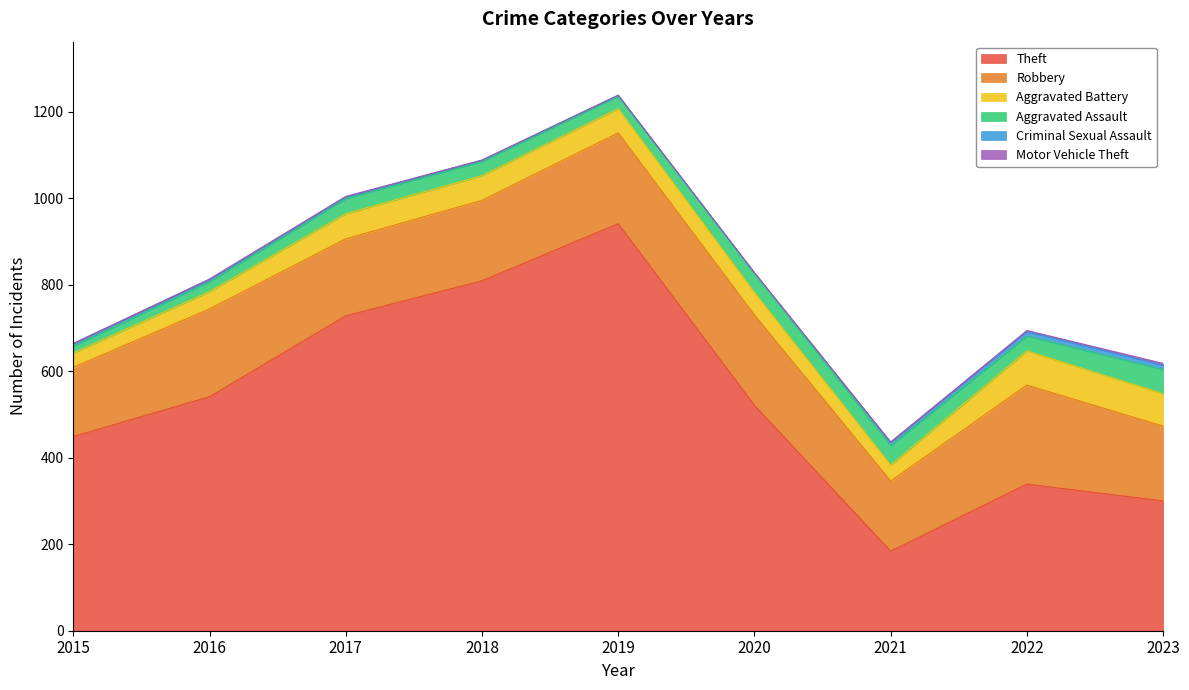

At which category does Motor Vehicle Theft reach its first local peak?

2020